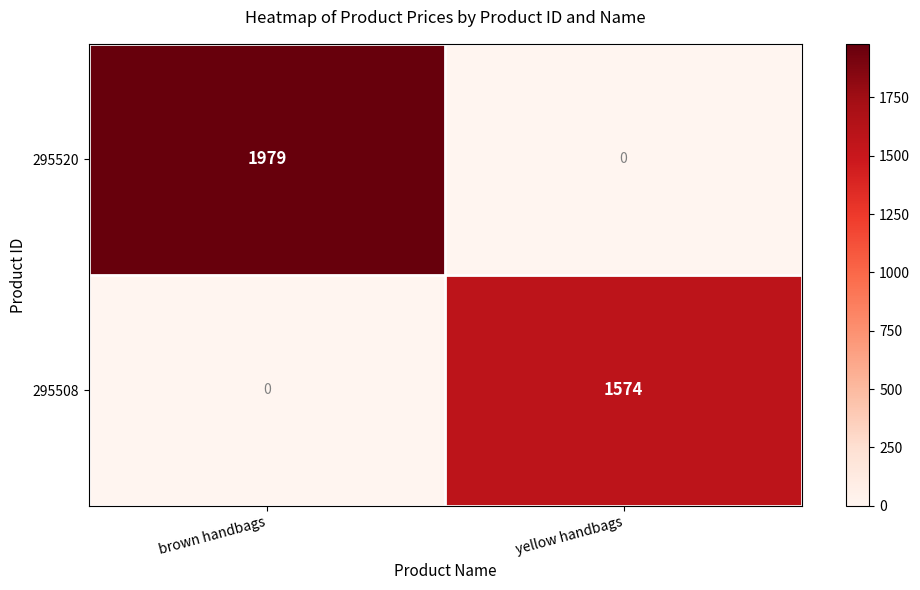

Rank the series by their average value, from lowest to highest.

295508, 295520